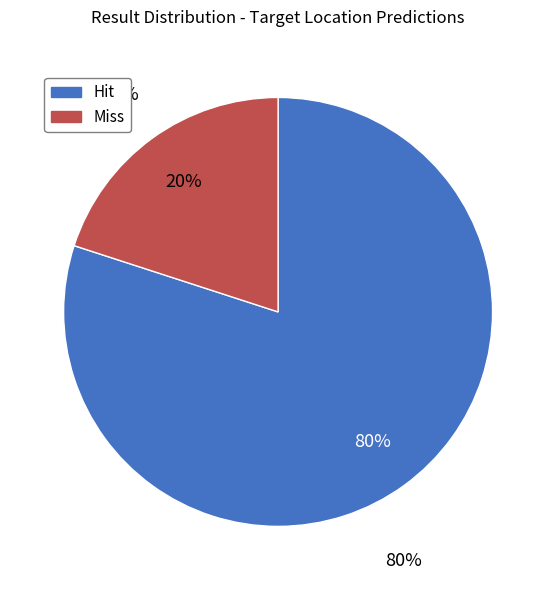

Rank the categories by value from lowest to highest.

Miss, Hit